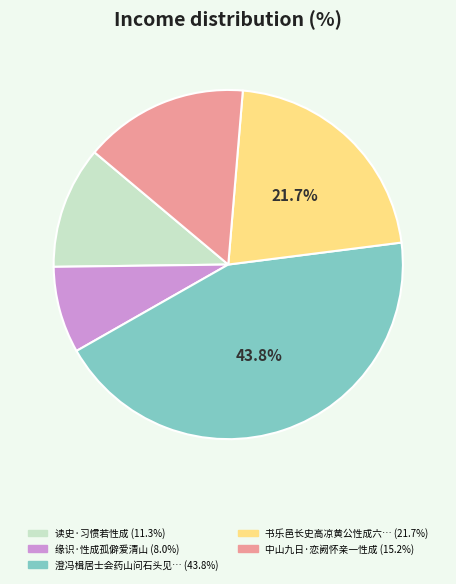

Is there a majority slice in this chart?

No